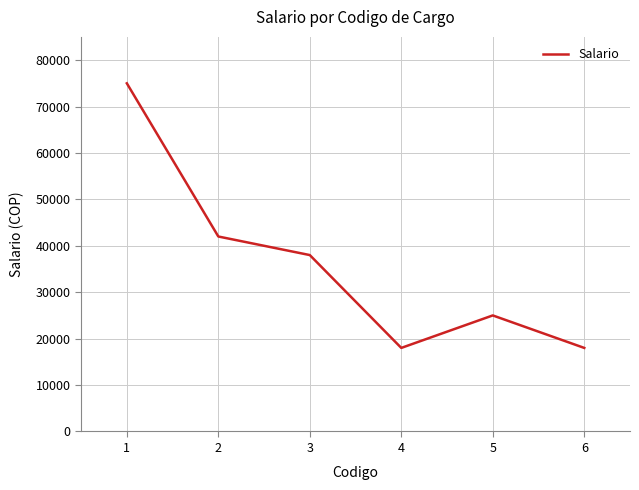

How many interior local peaks (higher than both neighbors) does the data have?

1